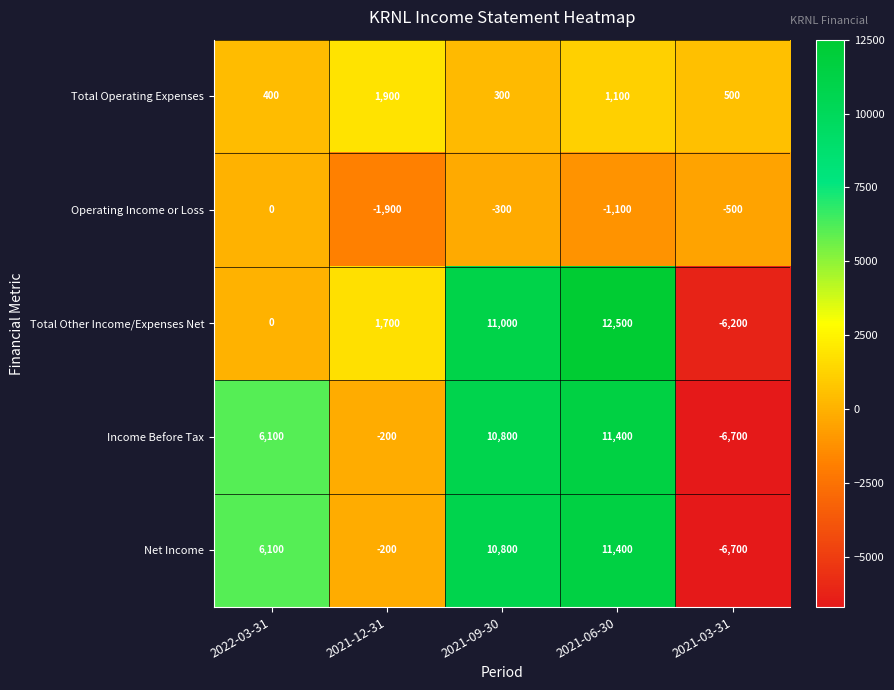

What is the sum of the Income Before Tax values at 2021-09-30 and 2021-03-31?

4100